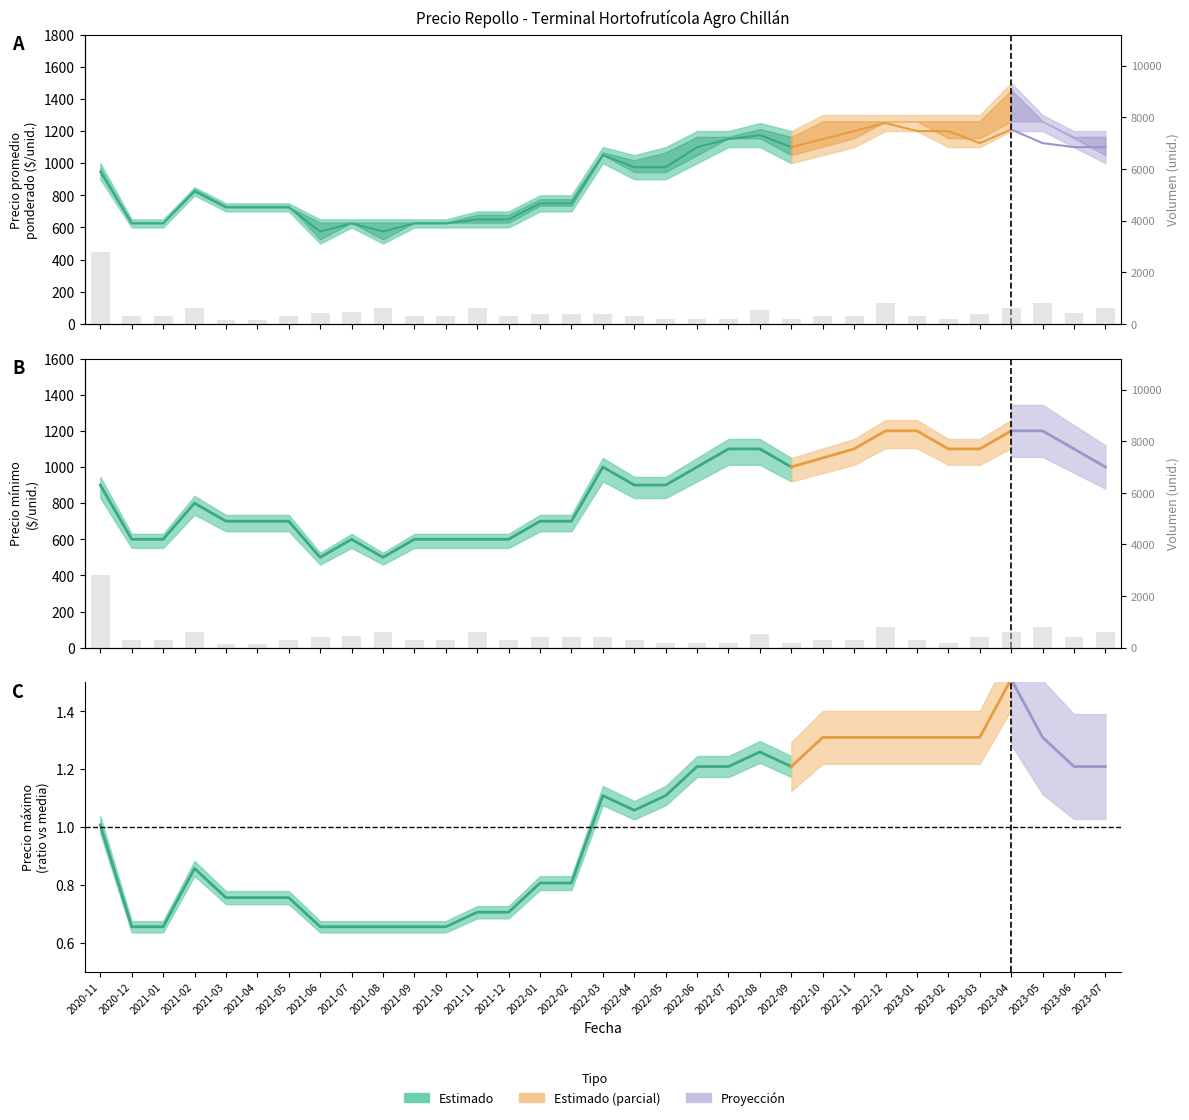

Where does the data first go above 300?

2020-11